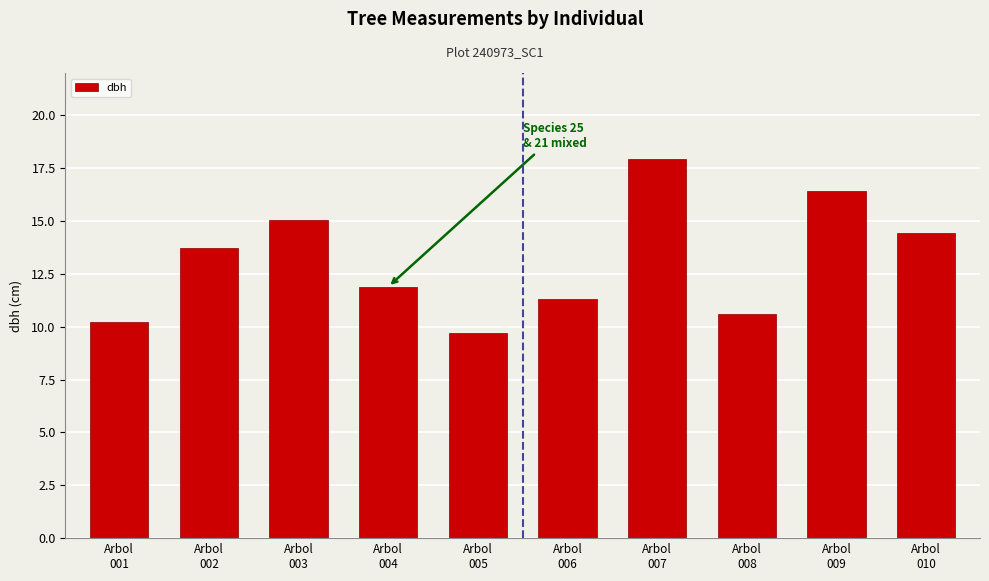

The chart shows a value of 16.4 at Arbol
009. True or false?

True